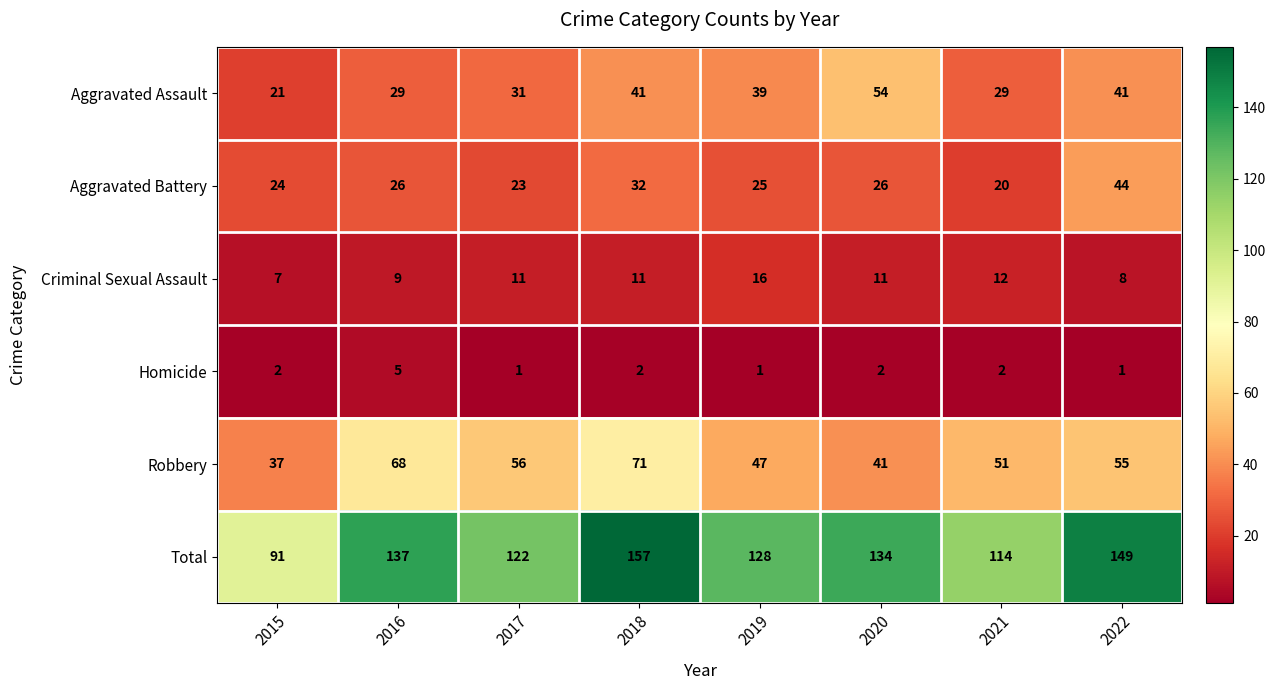

Which series changed the most between 2021 and 2022?

Total